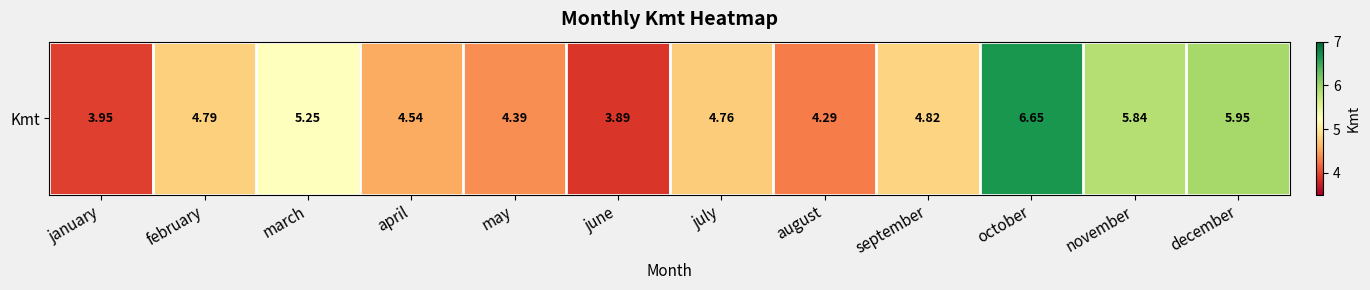

Reading right to left, extract all data points from this chart.

december=5.9	november=5.8	october=6.7	september=4.8	august=4.3	july=4.8	june=3.9	may=4.4	april=4.5	march=5.2	february=4.8	january=3.9